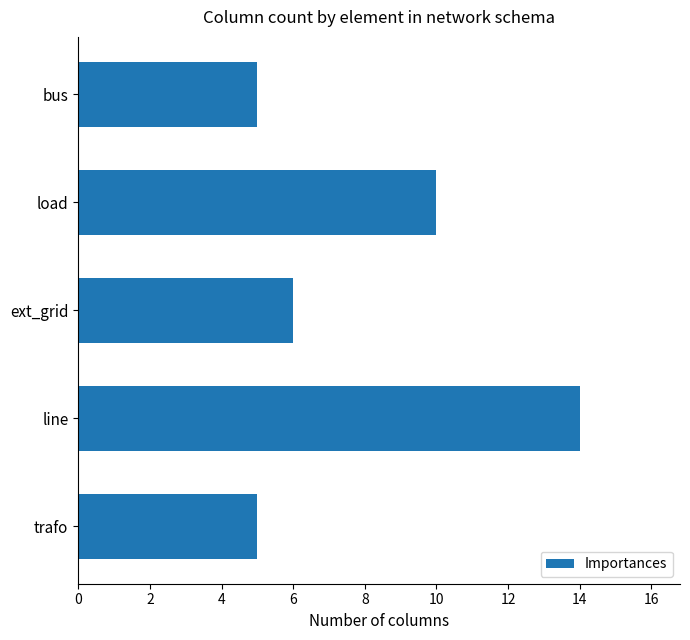

Which has a higher value, bus or line?

line